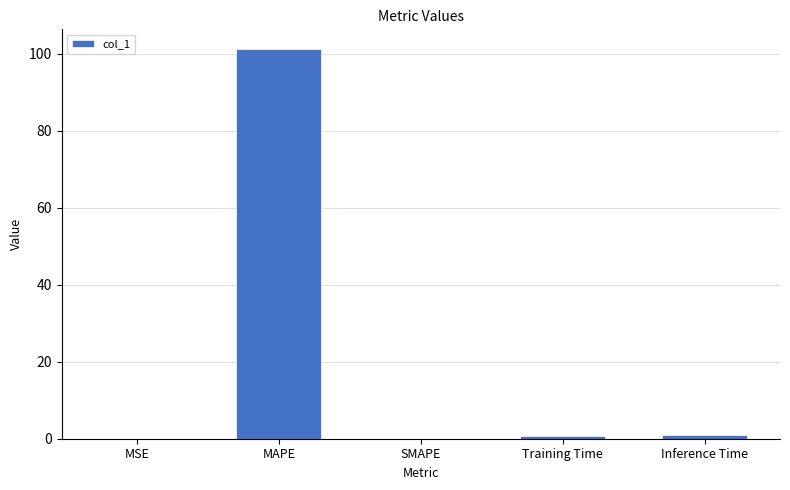

Between MAPE and SMAPE, which is larger?

MAPE